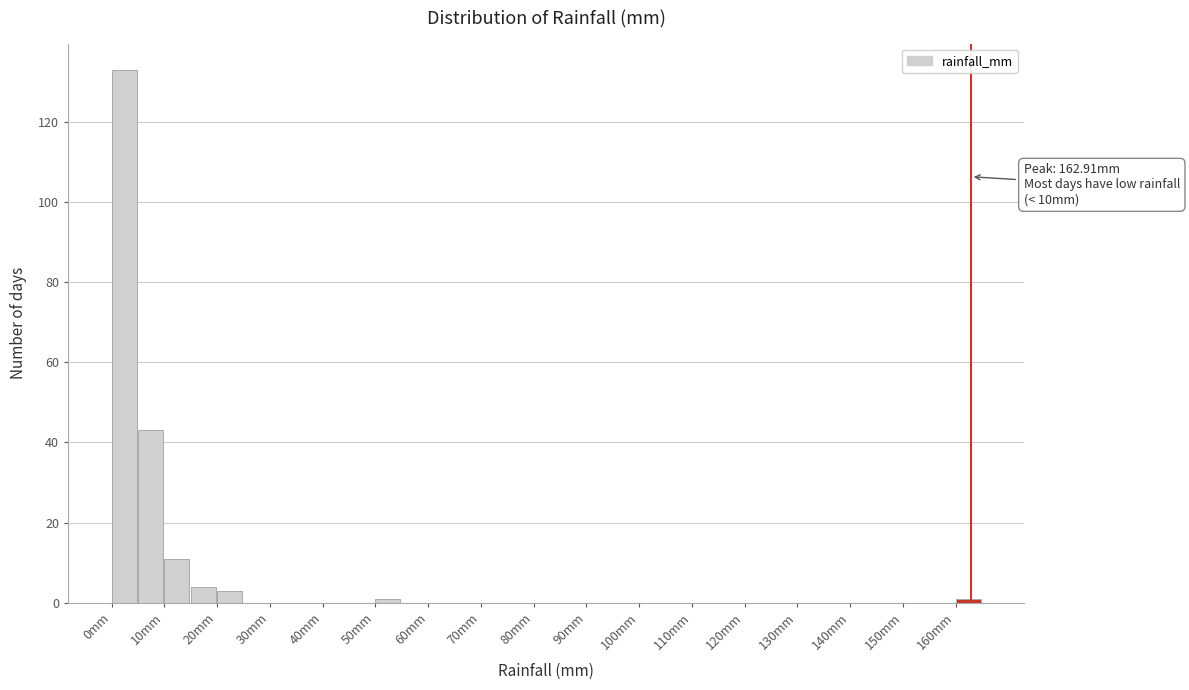

Over which range of the x-axis is the bar tallest?

0 to 5